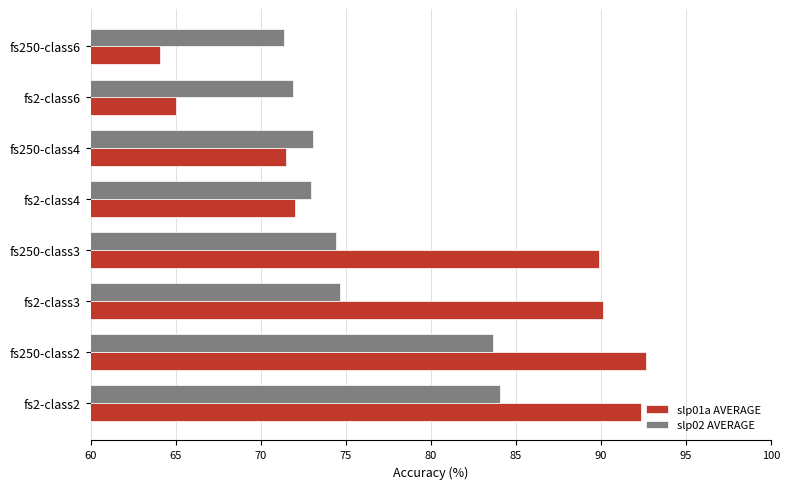

What are all the series names shown in the legend?

slp01a AVERAGE, slp02 AVERAGE